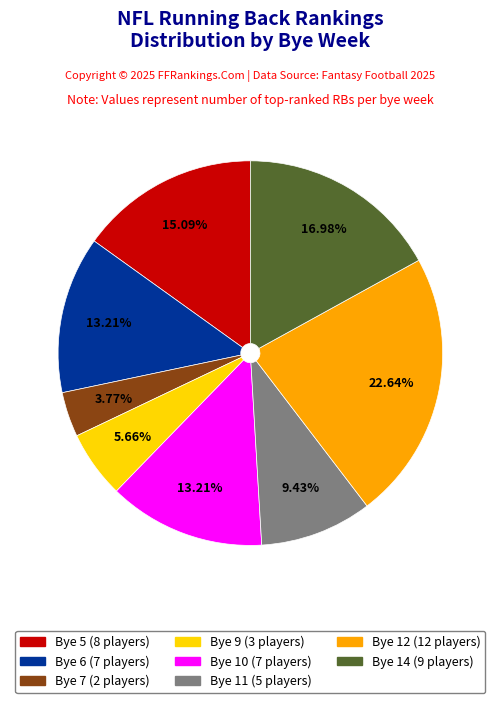

Which category has the smallest portion of the pie?

Bye 7